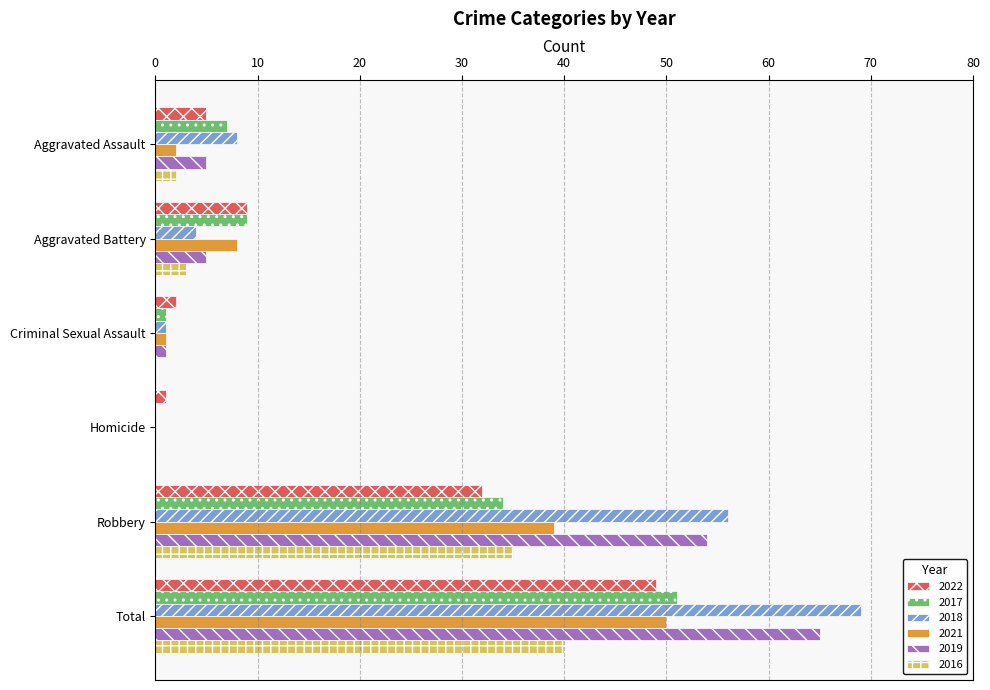

The value of 2019 at Aggravated Battery is 9. True or false?

False